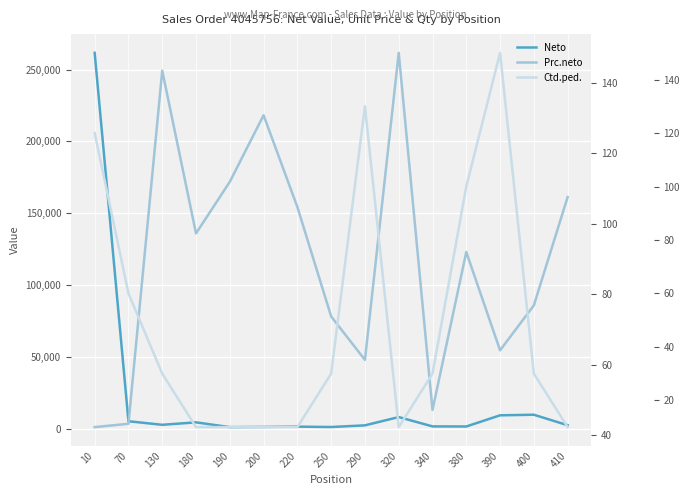

The Prc.neto series shows 264.3 at 320. True or false?

False